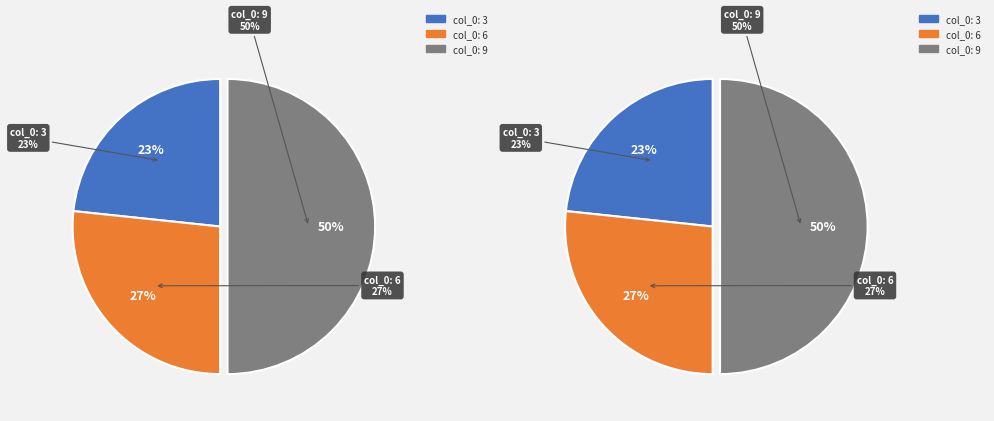

What percentage is the 9 slice, to the nearest percent?

50%